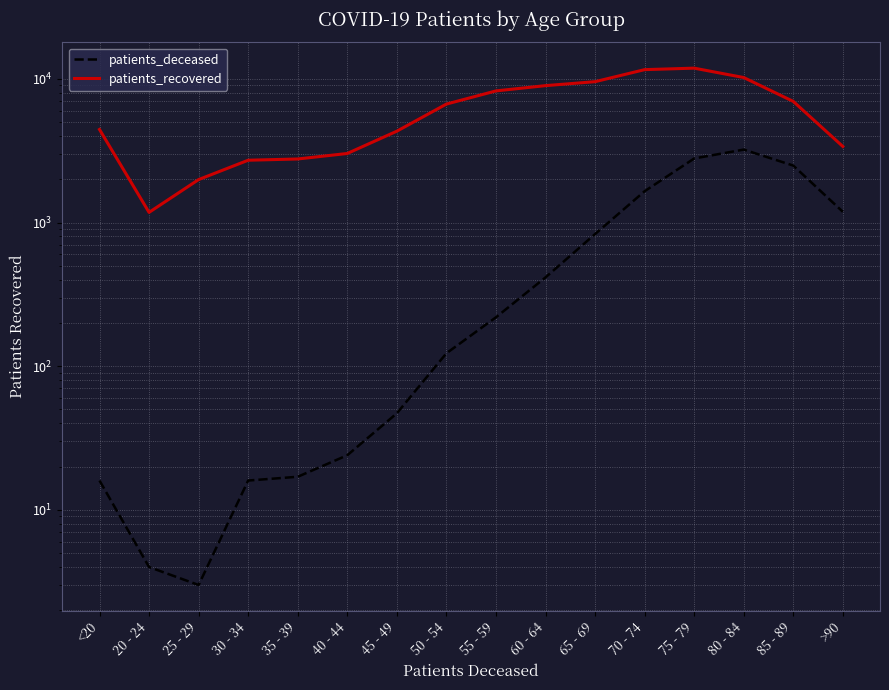

What are all the series names shown in the legend?

patients_deceased, patients_recovered